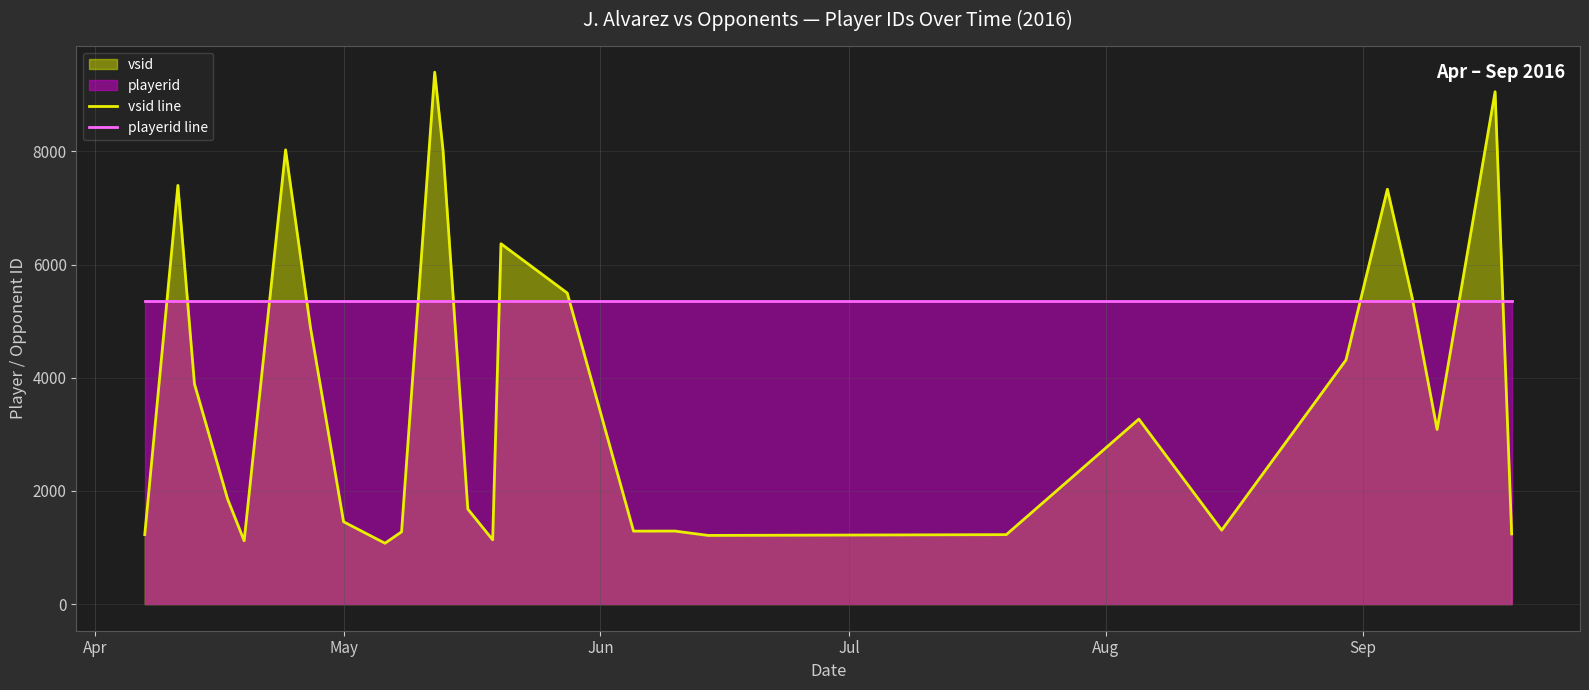

What is the minimum value shown in the chart?

1076